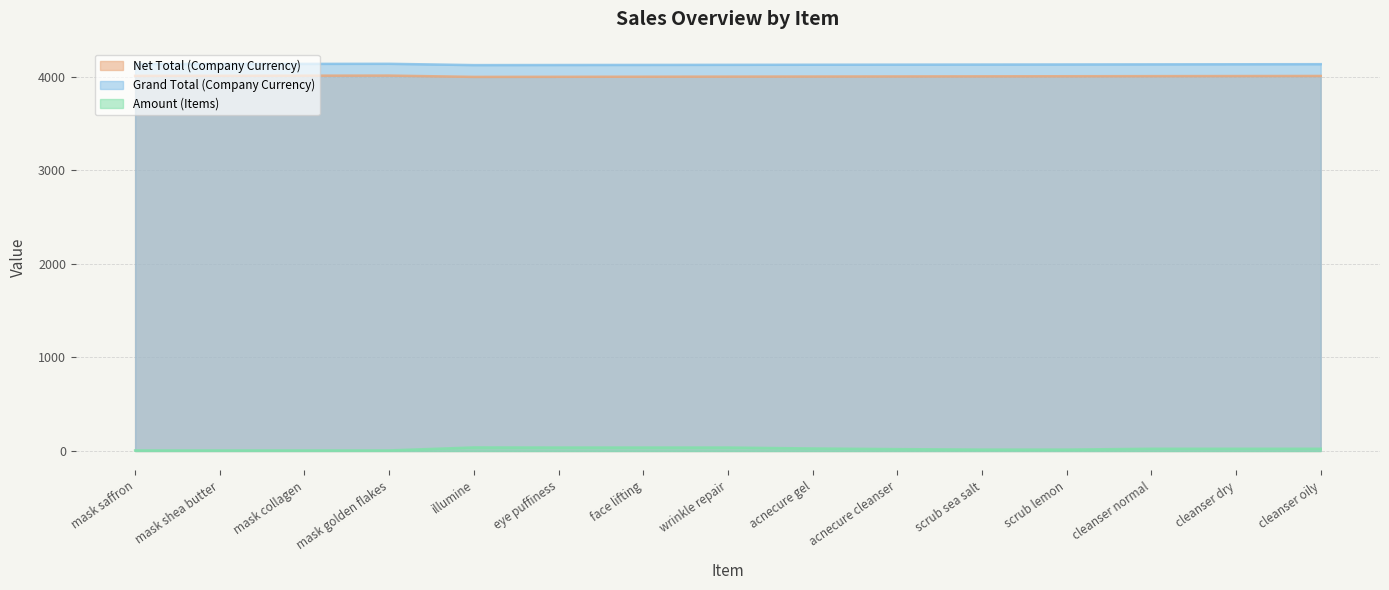

At which category does the chart reach its minimum across all series?

mask saffron